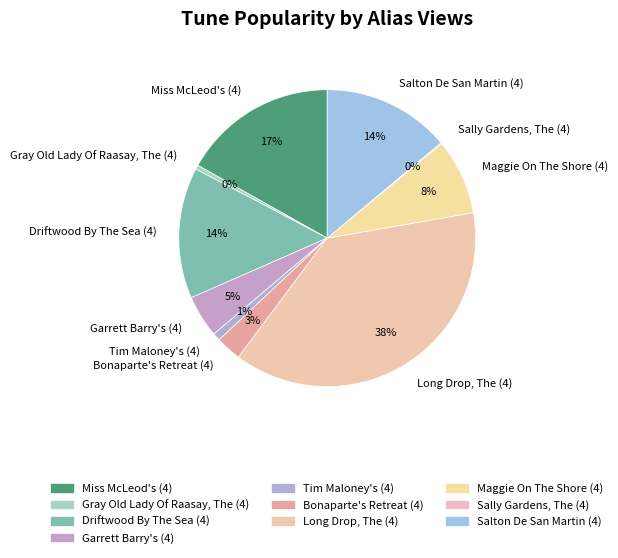

What percentage is the Garrett Barry's (4) slice, to the nearest percent?

5%